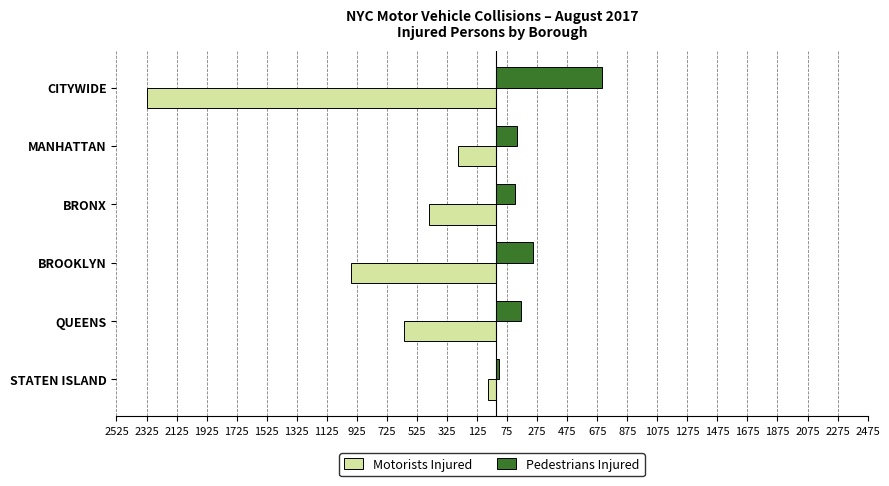

What are all the series names shown in the legend?

Motorists Injured, Pedestrians Injured